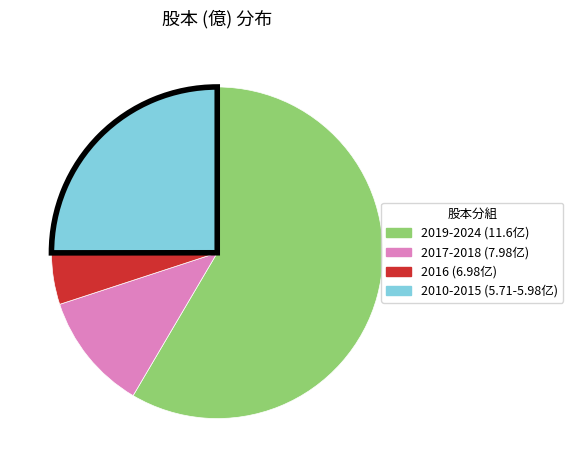

Is there a majority slice in this chart?

Yes